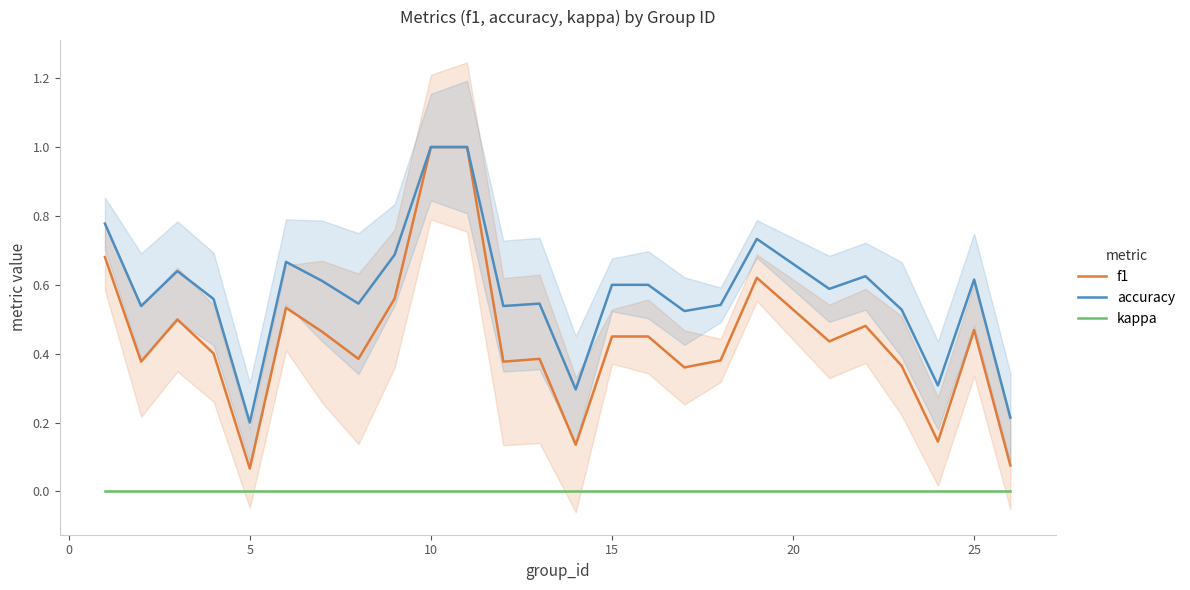

Is this an area chart (filled region under the line)?

No